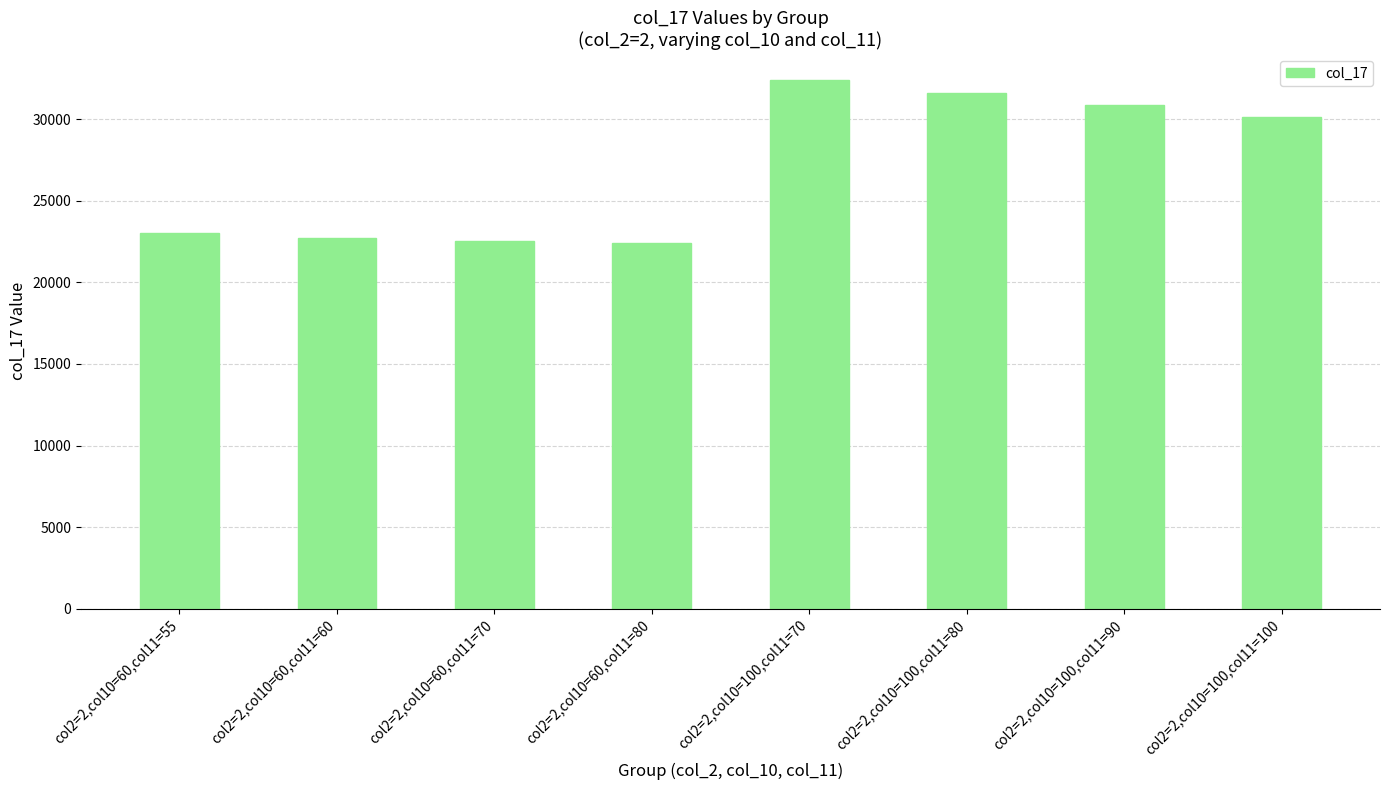

Reading left to right, what are all the values shown in this chart?

23027.2	22703.2	22555.2	22407.2	32396.0	31648.0	30900.0	30152.0